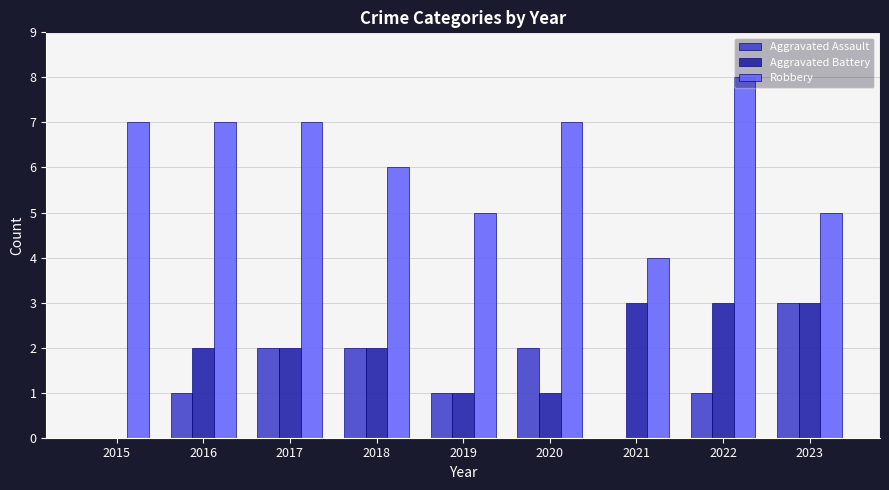

Are the bars grouped side by side (vs. stacked)?

Yes